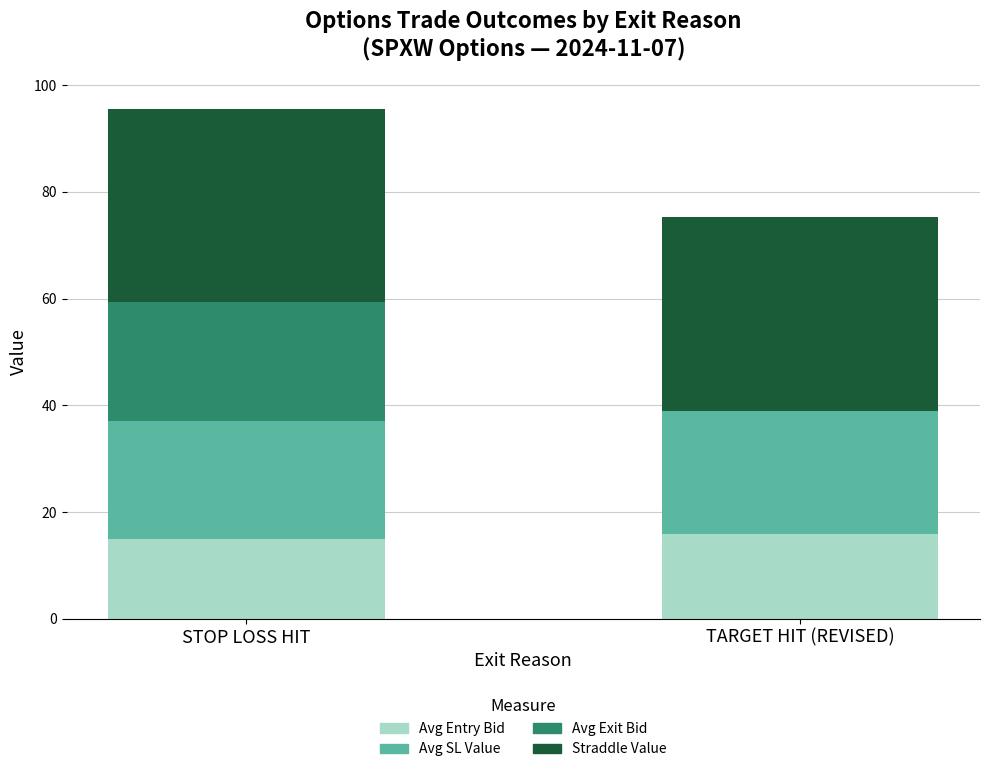

Read the Avg Entry Bid value at STOP LOSS HIT.

15.0